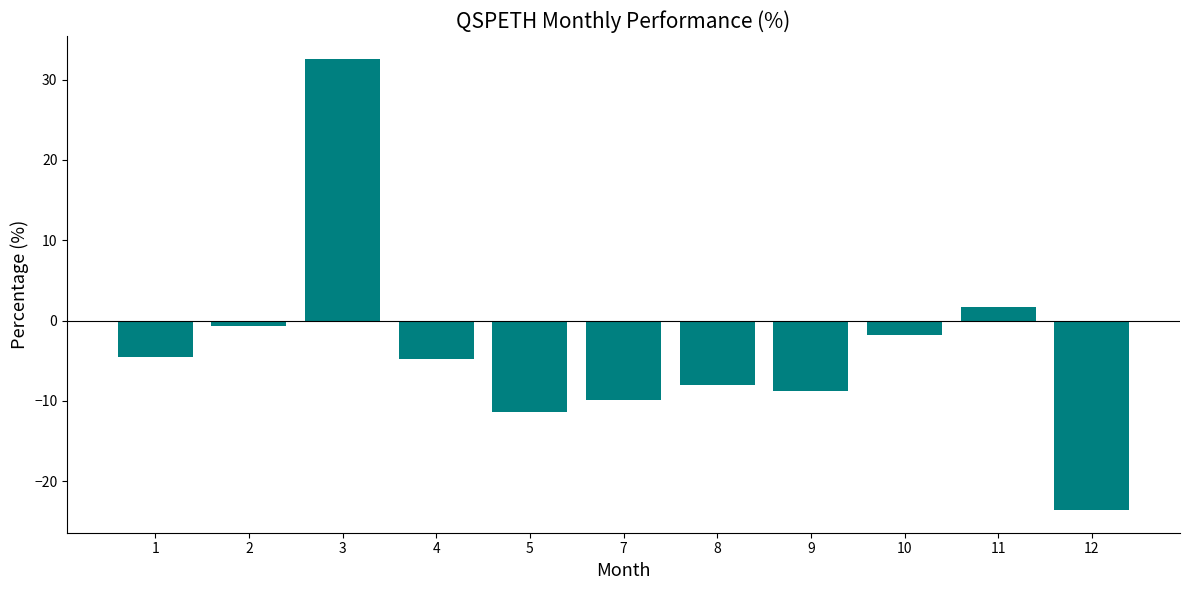

What is the smallest value displayed?

-23.6